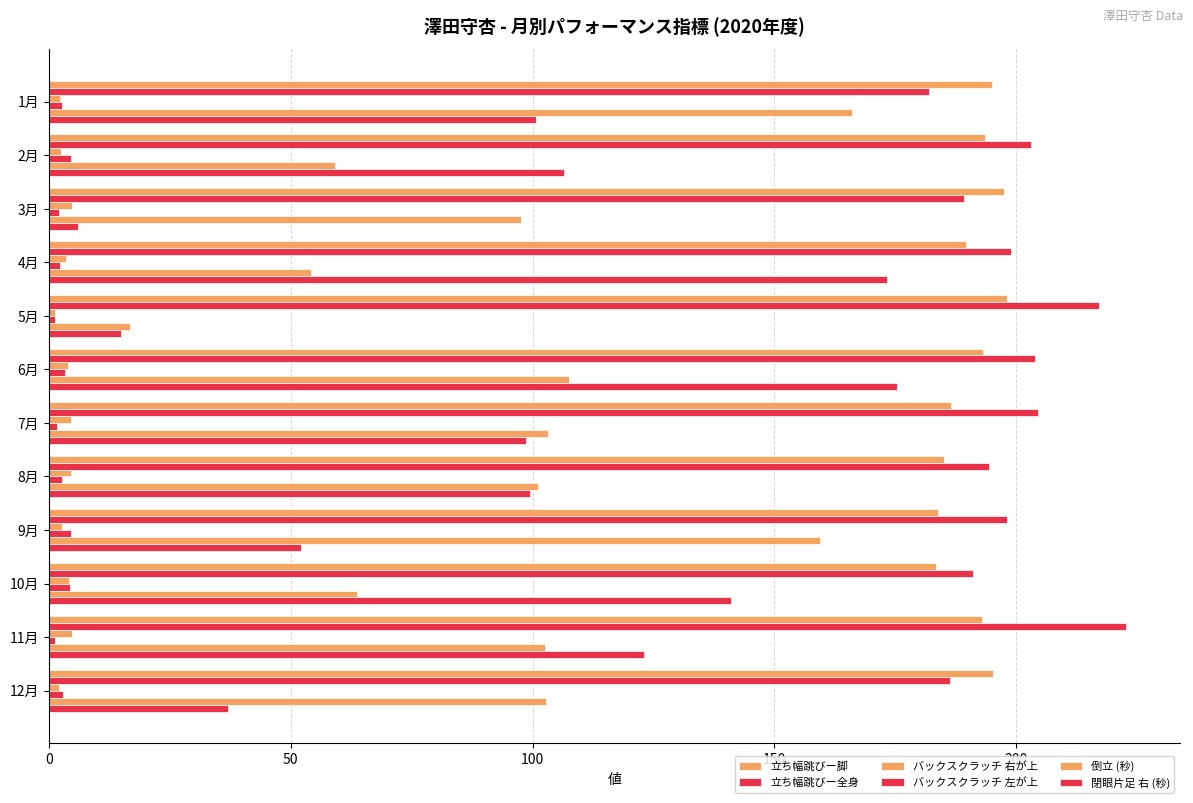

How many values in the 立ち幅跳びー全身 series are below 198?

5